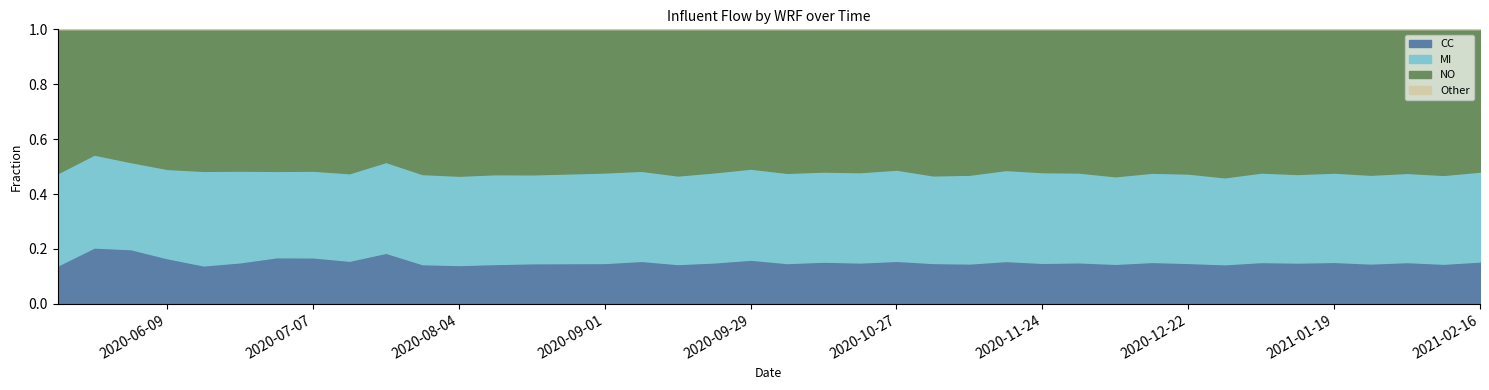

True or false: MI and NO intersect in this chart.

False